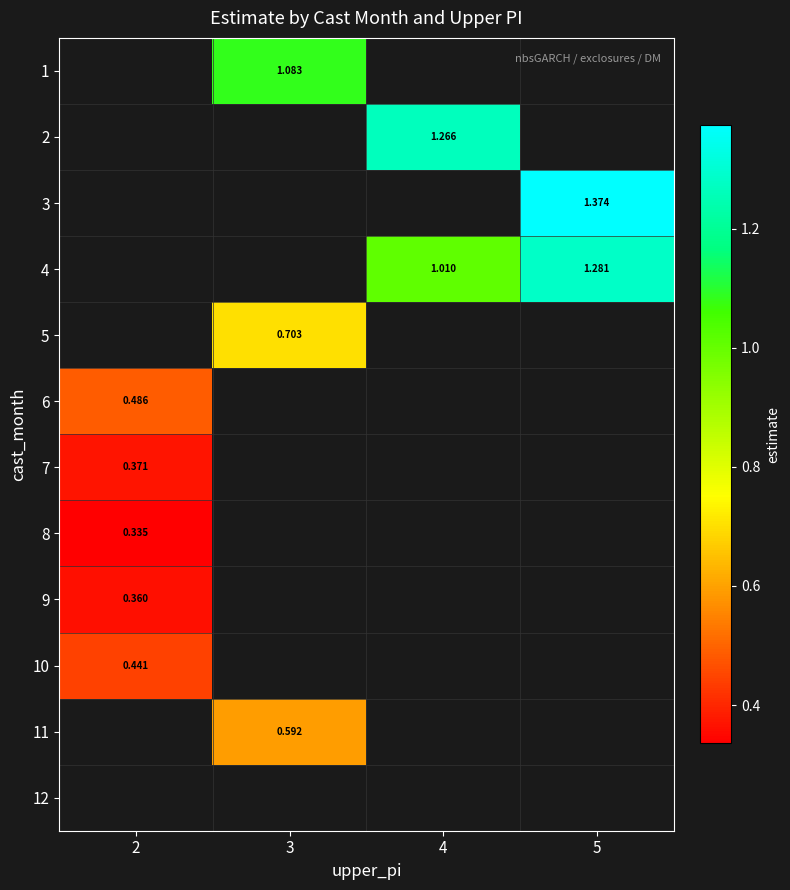

What is the lowest value of the 7 series?

0.4